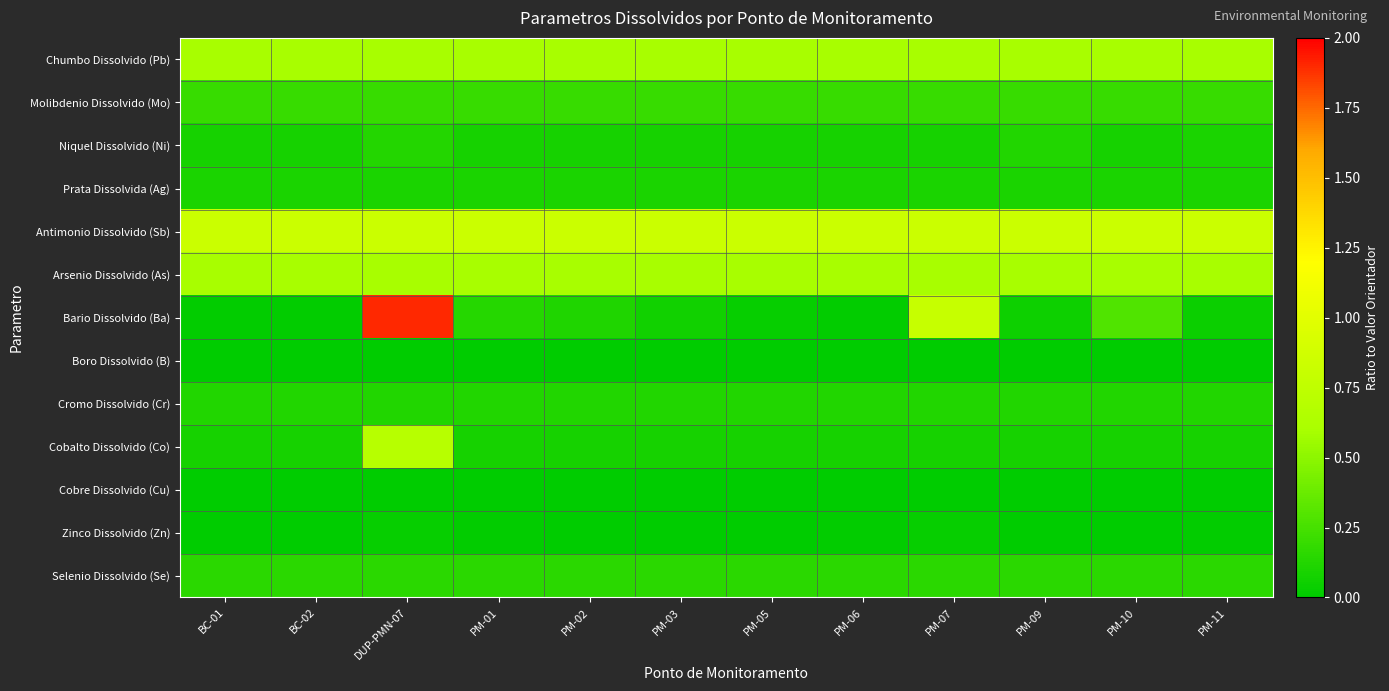

Reading left to right, what are all the values shown in this chart?

Chumbo Dissolvido (Pb): BC-01=0.6	BC-02=0.6	DUP-PMN-07=0.6	PM-01=0.6	PM-02=0.6	PM-03=0.6	PM-05=0.6	PM-06=0.6	PM-07=0.6	PM-09=0.6	PM-10=0.6	PM-11=0.6
Molibdenio Dissolvido (Mo): BC-01=0.2	BC-02=0.2	DUP-PMN-07=0.2	PM-01=0.2	PM-02=0.2	PM-03=0.2	PM-05=0.2	PM-06=0.2	PM-07=0.2	PM-09=0.2	PM-10=0.2	PM-11=0.2
Niquel Dissolvido (Ni): BC-01=0.1	BC-02=0.1	DUP-PMN-07=0.1	PM-01=0.1	PM-02=0.1	PM-03=0.1	PM-05=0.1	PM-06=0.1	PM-07=0.1	PM-09=0.1	PM-10=0.1	PM-11=0.1
Prata Dissolvida (Ag): BC-01=0.1	BC-02=0.1	DUP-PMN-07=0.1	PM-01=0.1	PM-02=0.1	PM-03=0.1	PM-05=0.1	PM-06=0.1	PM-07=0.1	PM-09=0.1	PM-10=0.1	PM-11=0.1
Antimonio Dissolvido (Sb): BC-01=0.8	BC-02=0.8	DUP-PMN-07=0.8	PM-01=0.8	PM-02=0.8	PM-03=0.8	PM-05=0.8	PM-06=0.8	PM-07=0.8	PM-09=0.8	PM-10=0.8	PM-11=0.8
Arsenio Dissolvido (As): BC-01=0.6	BC-02=0.6	DUP-PMN-07=0.6	PM-01=0.6	PM-02=0.6	PM-03=0.6	PM-05=0.6	PM-06=0.6	PM-07=0.6	PM-09=0.6	PM-10=0.6	PM-11=0.6
Bario Dissolvido (Ba): BC-01=0.0	BC-02=0.0	DUP-PMN-07=1.9	PM-01=0.1	PM-02=0.1	PM-03=0.1	PM-05=0.0	PM-06=0.0	PM-07=0.8	PM-09=0.1	PM-10=0.3	PM-11=0.0
Boro Dissolvido (B): BC-01=0.0	BC-02=0.0	DUP-PMN-07=0.0	PM-01=0.0	PM-02=0.0	PM-03=0.0	PM-05=0.0	PM-06=0.0	PM-07=0.0	PM-09=0.0	PM-10=0.0	PM-11=0.0
Cromo Dissolvido (Cr): BC-01=0.1	BC-02=0.1	DUP-PMN-07=0.1	PM-01=0.1	PM-02=0.1	PM-03=0.1	PM-05=0.1	PM-06=0.1	PM-07=0.1	PM-09=0.1	PM-10=0.1	PM-11=0.1
Cobalto Dissolvido (Co): BC-01=0.1	BC-02=0.1	DUP-PMN-07=0.7	PM-01=0.1	PM-02=0.1	PM-03=0.1	PM-05=0.1	PM-06=0.1	PM-07=0.1	PM-09=0.1	PM-10=0.1	PM-11=0.1
Cobre Dissolvido (Cu): BC-01=0.0	BC-02=0.0	DUP-PMN-07=0.0	PM-01=0.0	PM-02=0.0	PM-03=0.0	PM-05=0.0	PM-06=0.0	PM-07=0.0	PM-09=0.0	PM-10=0.0	PM-11=0.0
Zinco Dissolvido (Zn): BC-01=0.0	BC-02=0.0	DUP-PMN-07=0.0	PM-01=0.0	PM-02=0.0	PM-03=0.0	PM-05=0.0	PM-06=0.0	PM-07=0.0	PM-09=0.0	PM-10=0.0	PM-11=0.0
Selenio Dissolvido (Se): BC-01=0.1	BC-02=0.1	DUP-PMN-07=0.1	PM-01=0.1	PM-02=0.1	PM-03=0.1	PM-05=0.1	PM-06=0.1	PM-07=0.1	PM-09=0.1	PM-10=0.1	PM-11=0.1